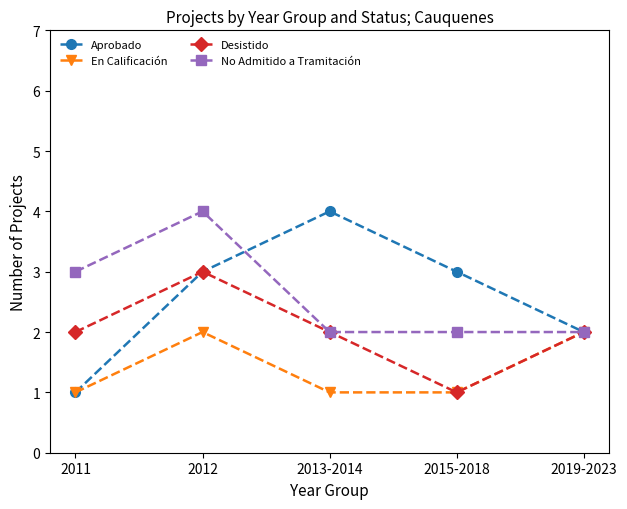

Where is the first local maximum for Desistido?

2012